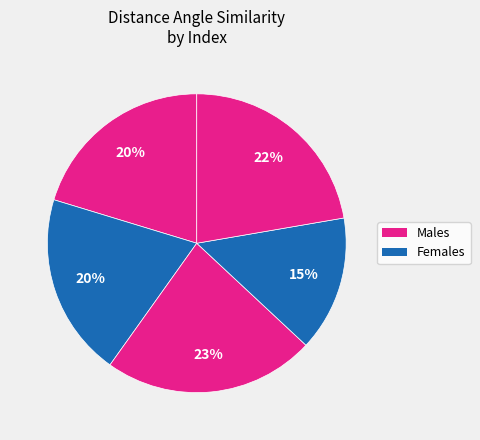

How many slices are in this pie chart?

5